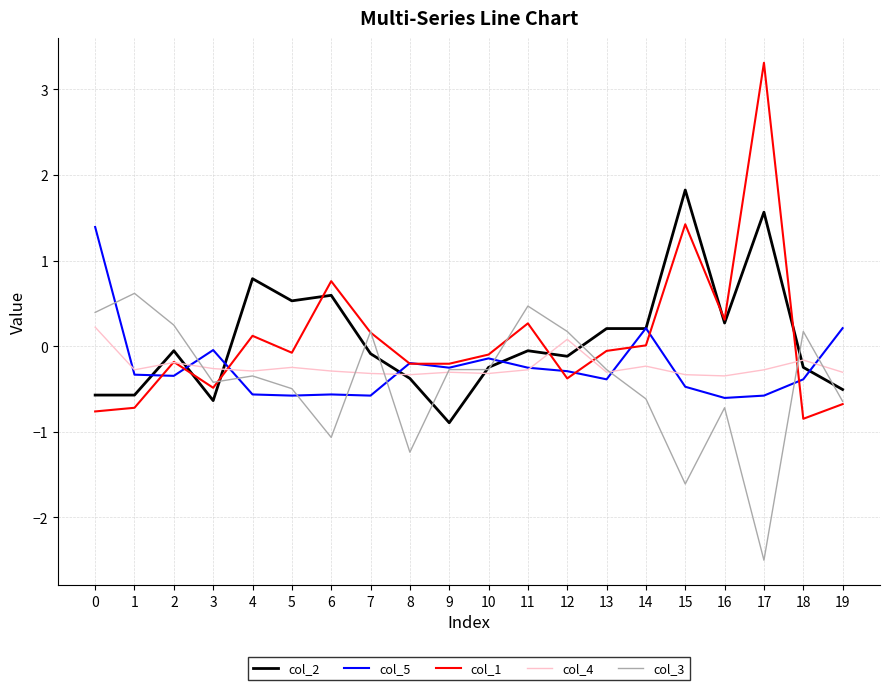

Which series changed the most between 6 and 9?

col_2